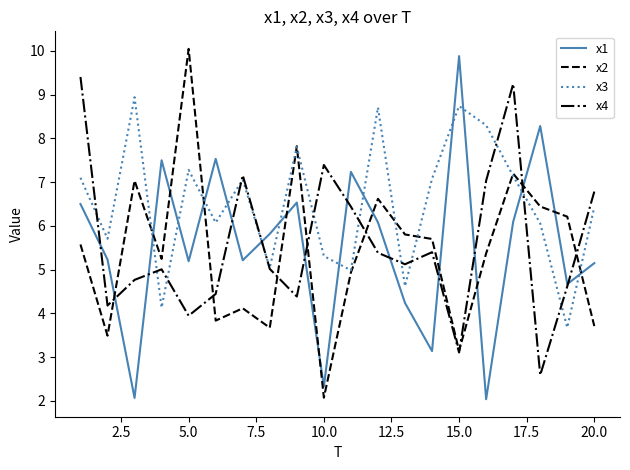

How many times do x1 and x4 cross each other?

12